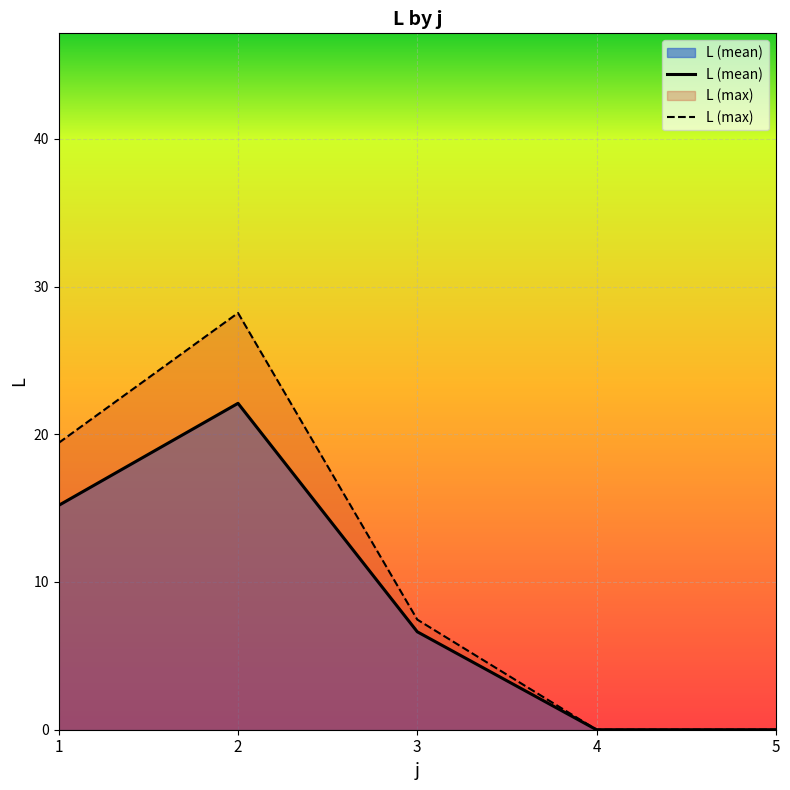

Between 3 and 4, which series saw the biggest shift?

L (max)